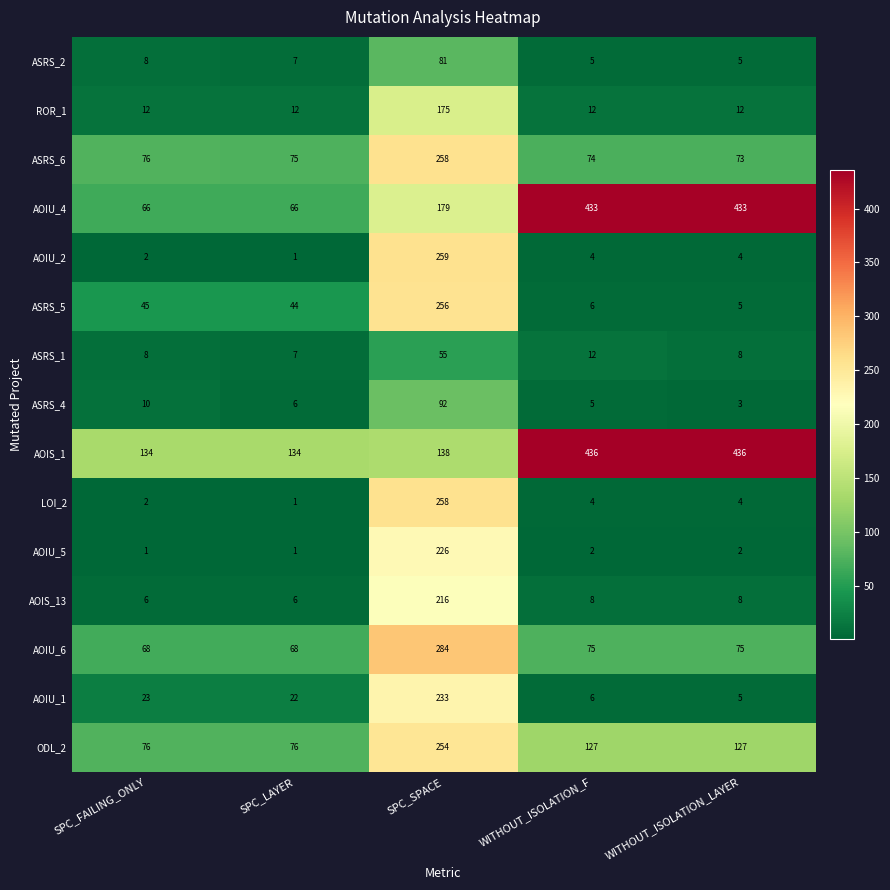

What is the sum of the AOIS_13 values at WITHOUT_ISOLATION_F and SPC_LAYER?

14